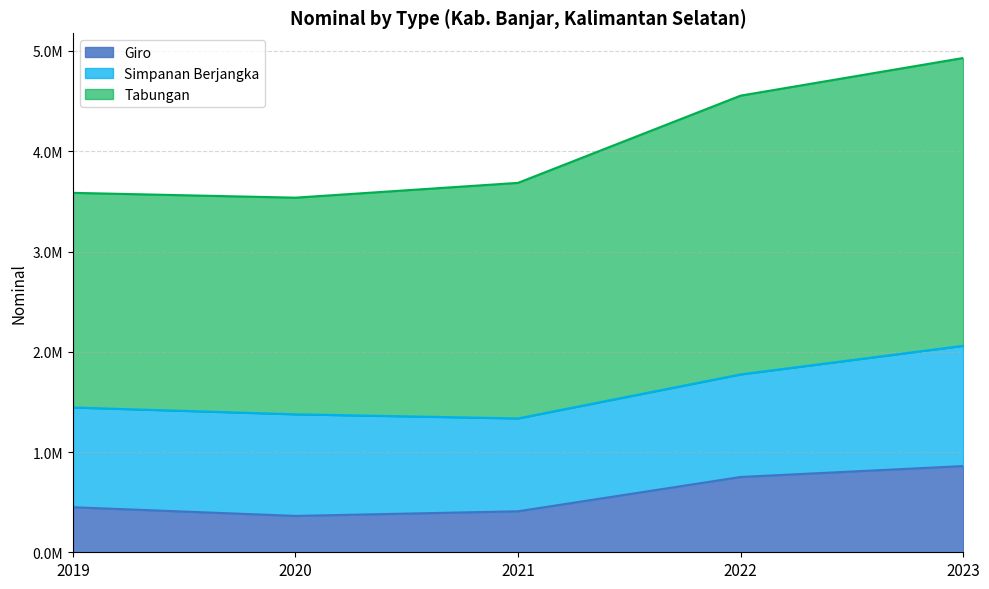

True or false: Tabungan and Giro intersect in this chart.

False